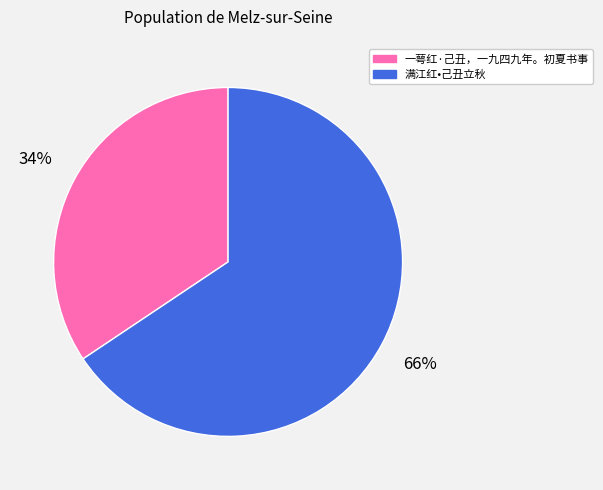

Does 一萼红·己丑，一九四九年。初夏书事 represent more than half of the total?

No